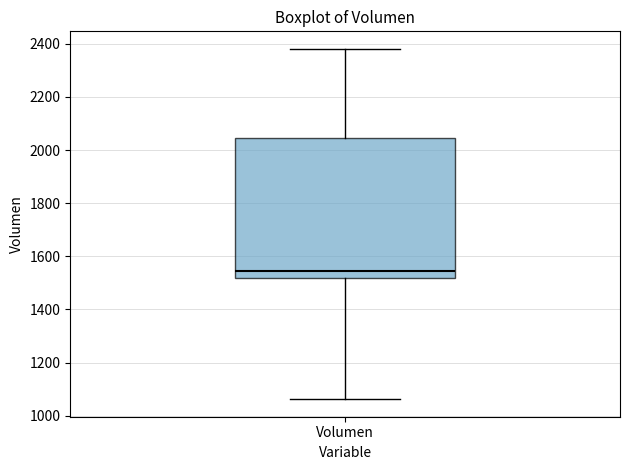

Transcribe this box plot: give where the median line is, the range the box spans, and where the two whiskers end, as read against the y-axis. The values are not printed on the chart, so give them approximately, as read against the axis.

median 1540, box 1520 to 2040, whiskers 1060 to 2380